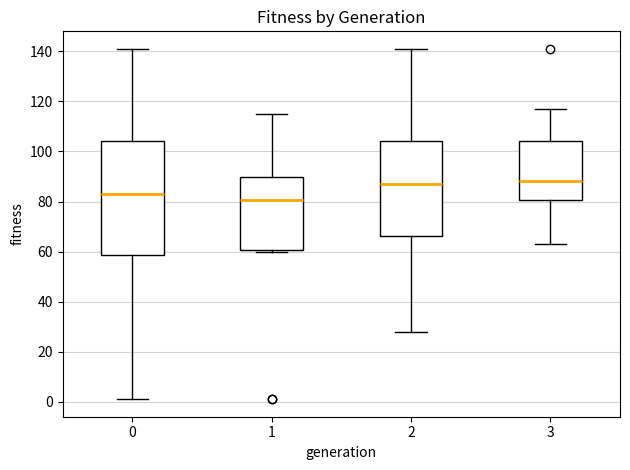

Reading left to right, read every box against the y-axis: the position of its median line, the range the box covers, and the ends of its whiskers. The values are not printed on the chart, so give them approximately, as read against the axis.

0: median 84, box 58 to 104, whiskers 2 to 142
1: median 80, box 60 to 90, whiskers 60 to 116
2: median 88, box 66 to 104, whiskers 28 to 142
3: median 88, box 80 to 104, whiskers 64 to 118